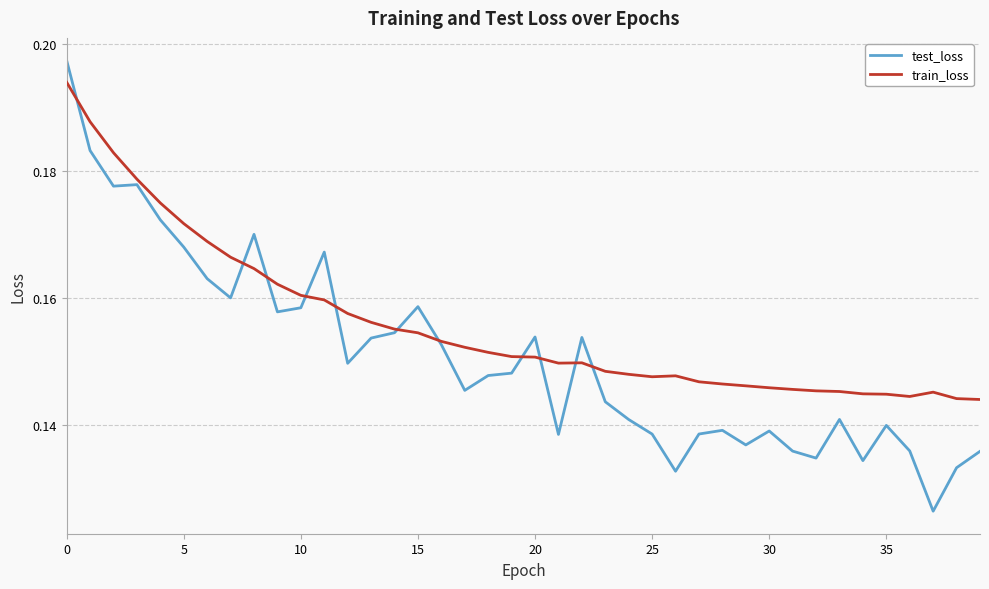

How many categories are shown in the chart?

40